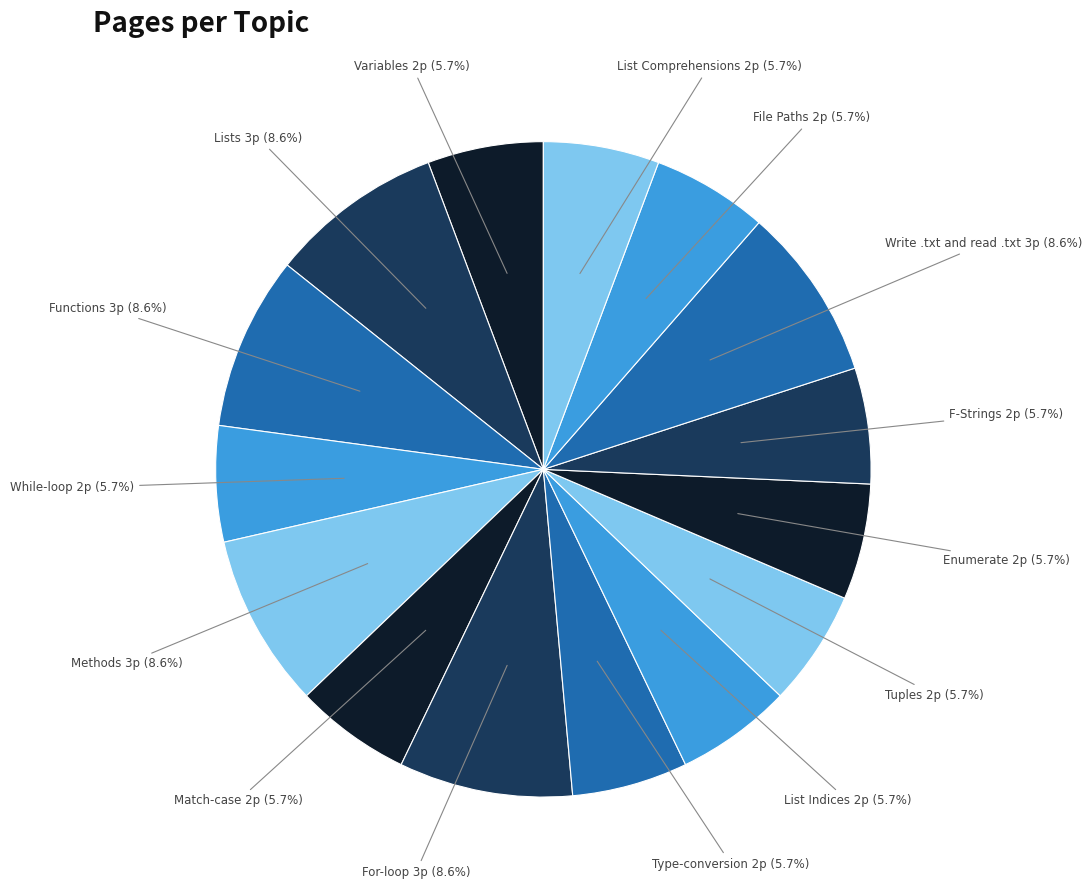

How many slices are in this pie chart?

15